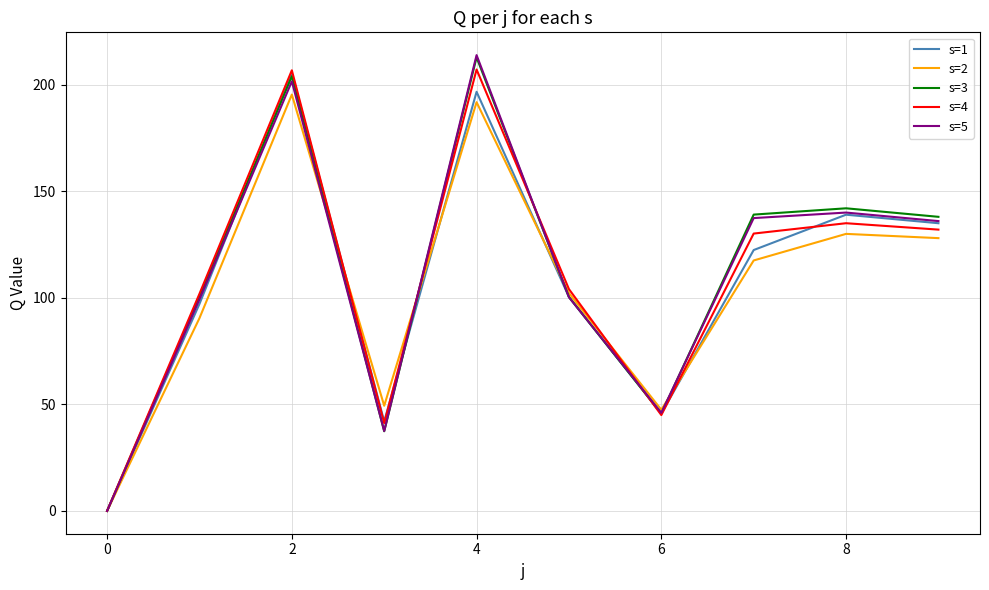

What is the maximum value for s=5?

213.9